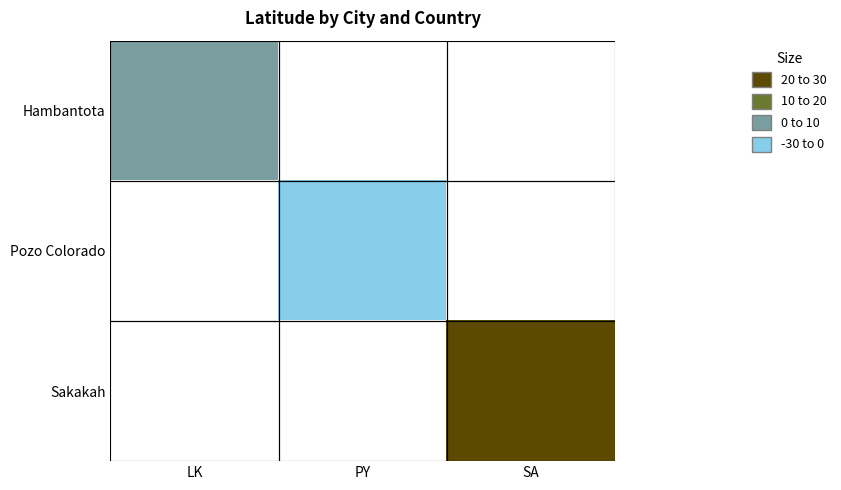

What is the greatest value displayed?

30.0